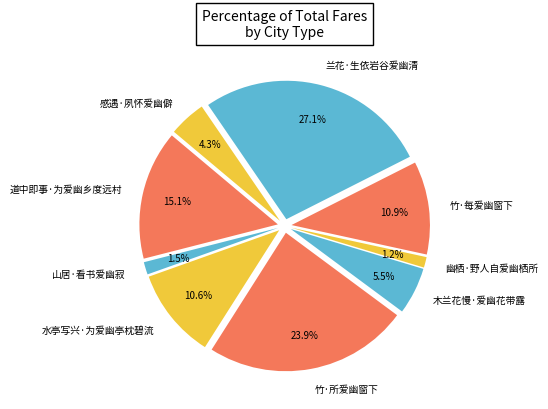

Does 竹·每爱幽窗下 represent more than half of the total?

No